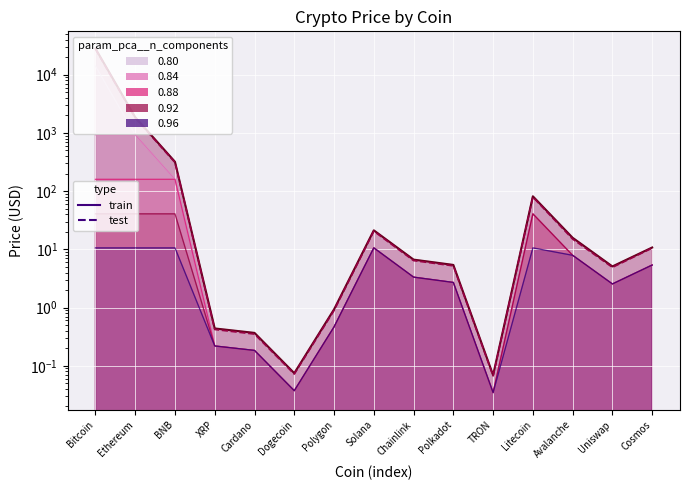

Is it true that Test equals 0.1 at TRON?

True